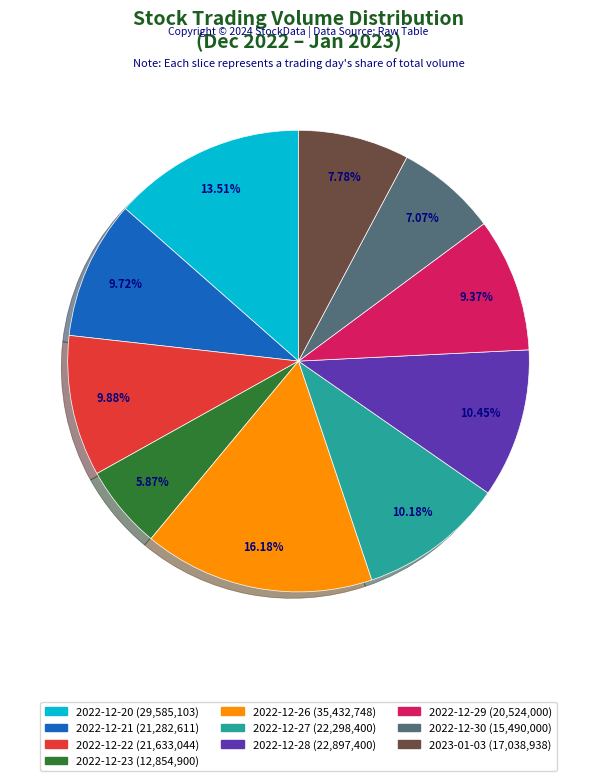

How many segments does this pie chart have?

10